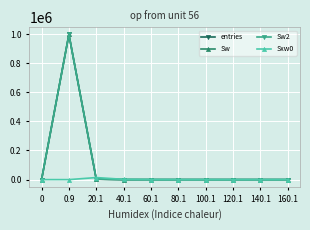

Reading left to right, what are all the values shown in this chart?

entries: 0	996731	3184	71	12	1	1	0	0	0
Sw: 0	996731	3184	71	12	1	1	0	0	0
Sw2: 0	996731	3184	71	12	1	1	0	0	0
Sxw0: 0	0	14095	1910	556	73	84	0	0	0